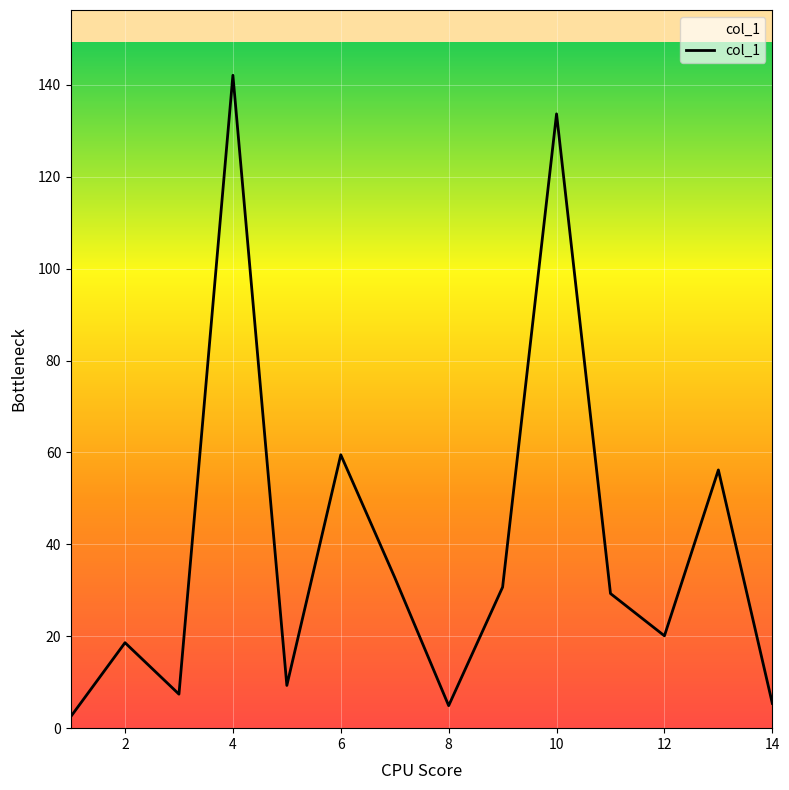

Count the number of data series in this chart.

1